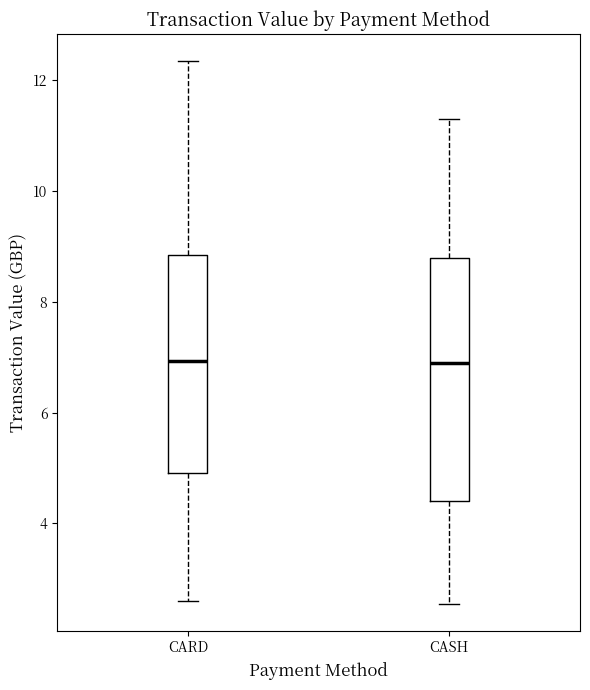

Where is the lower edge of the box for CASH on the y-axis? The values are not printed on the chart, so give them approximately, as read against the axis.

4.4